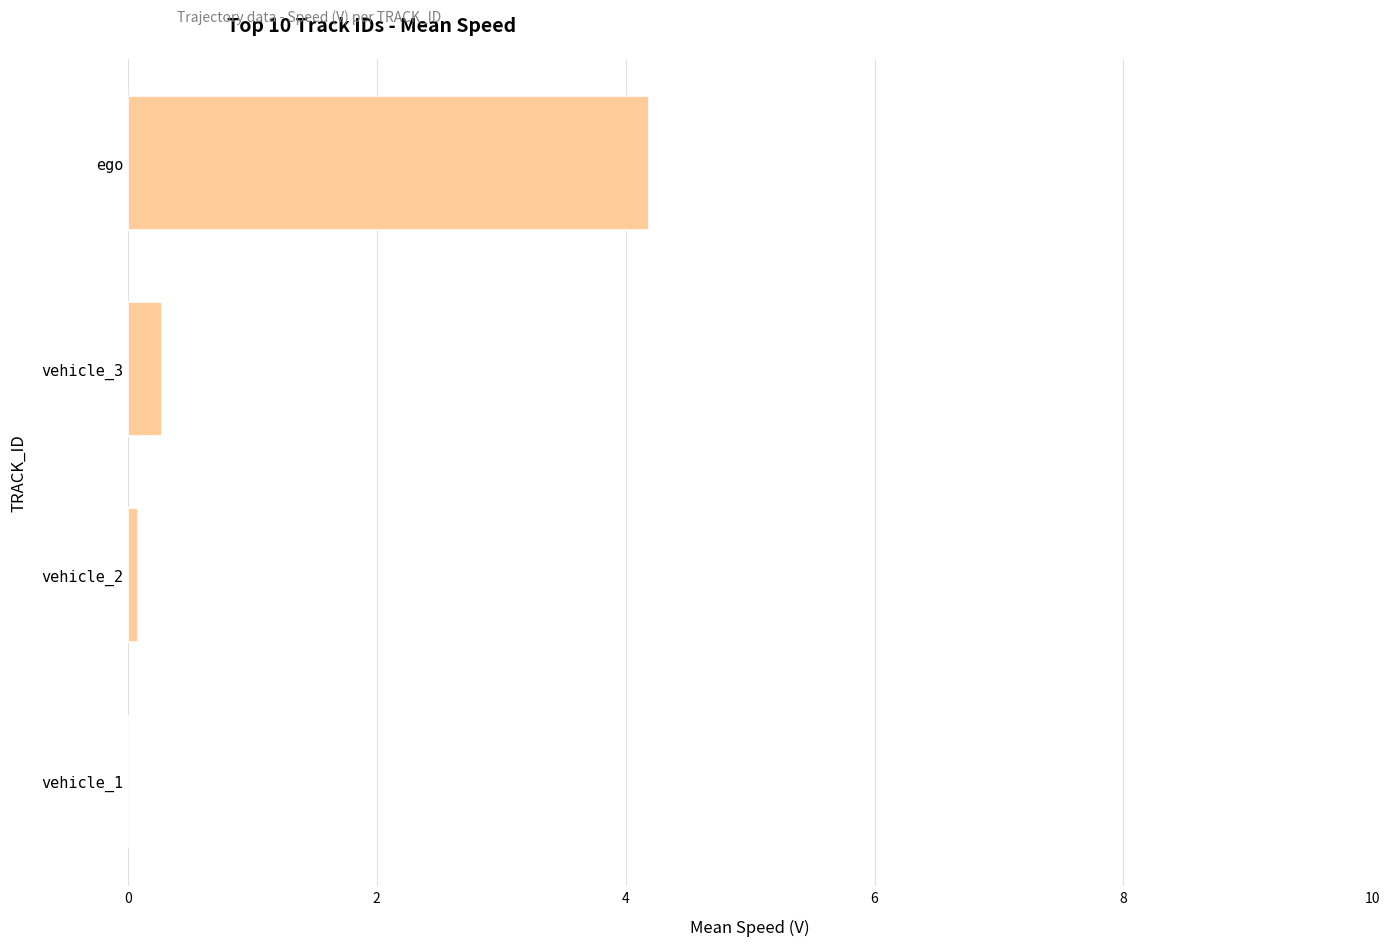

What is the sum of the values at vehicle_1 and vehicle_3?

0.3